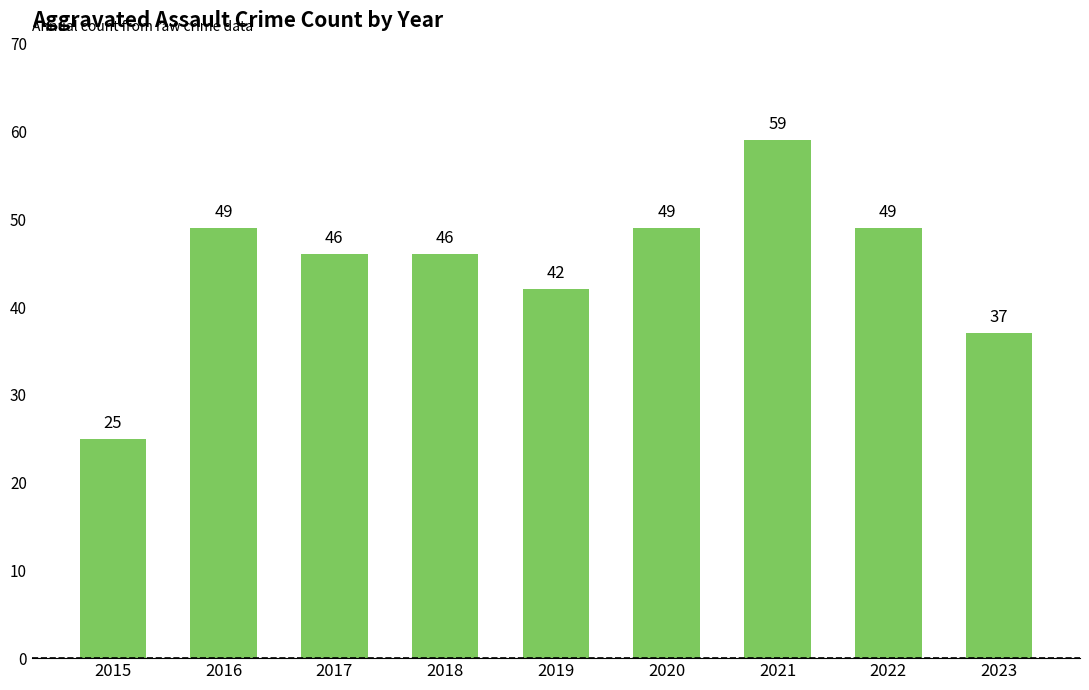

What is the ratio of the value at 2022 to the value at 2017?

1.1